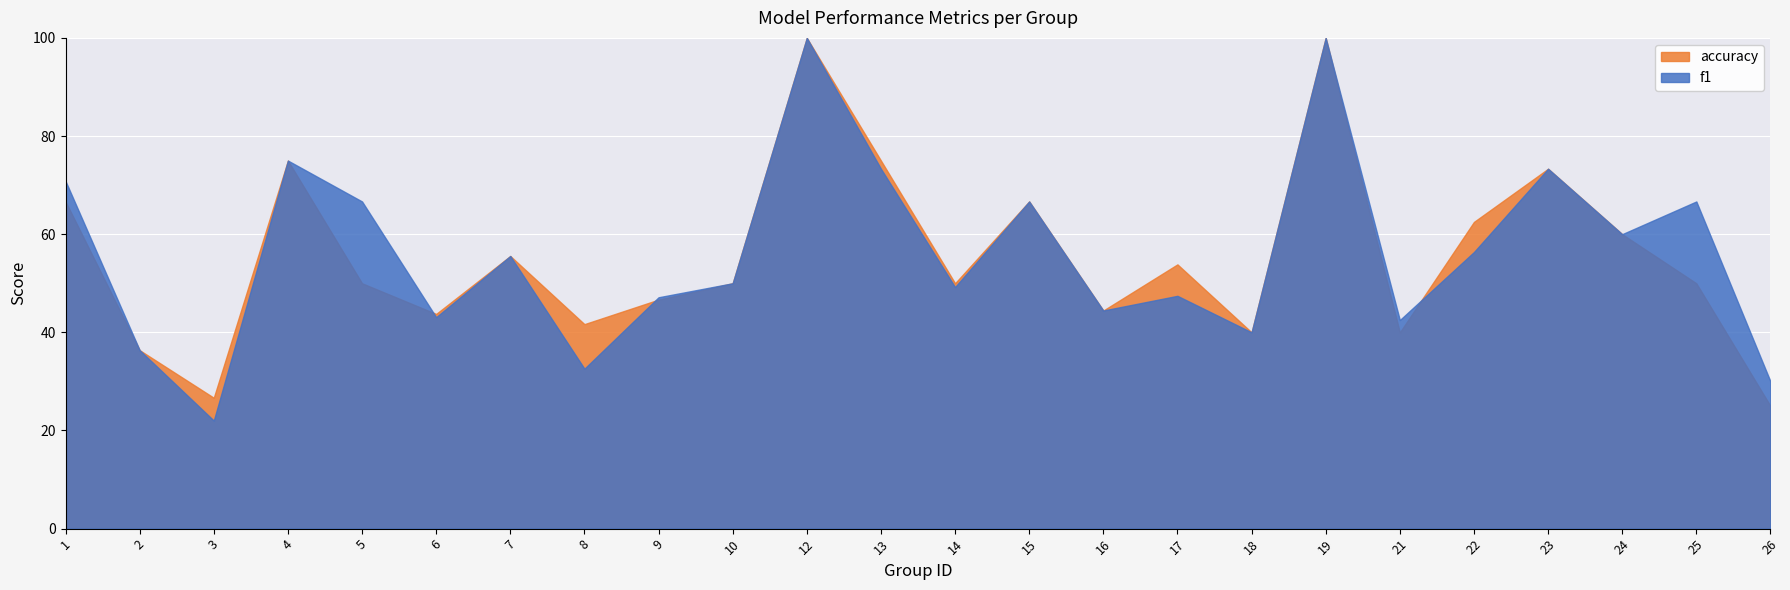

How many series are shown in this chart?

2